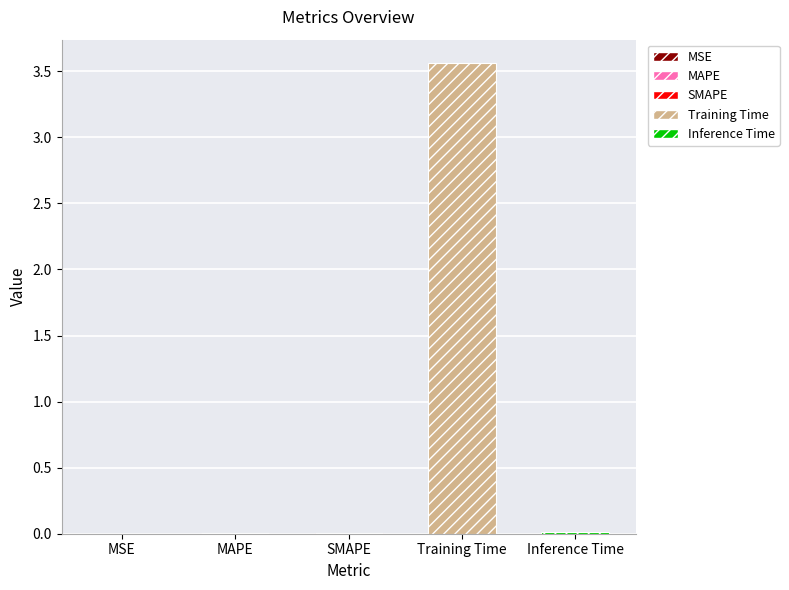

How many bars are there in total?

5